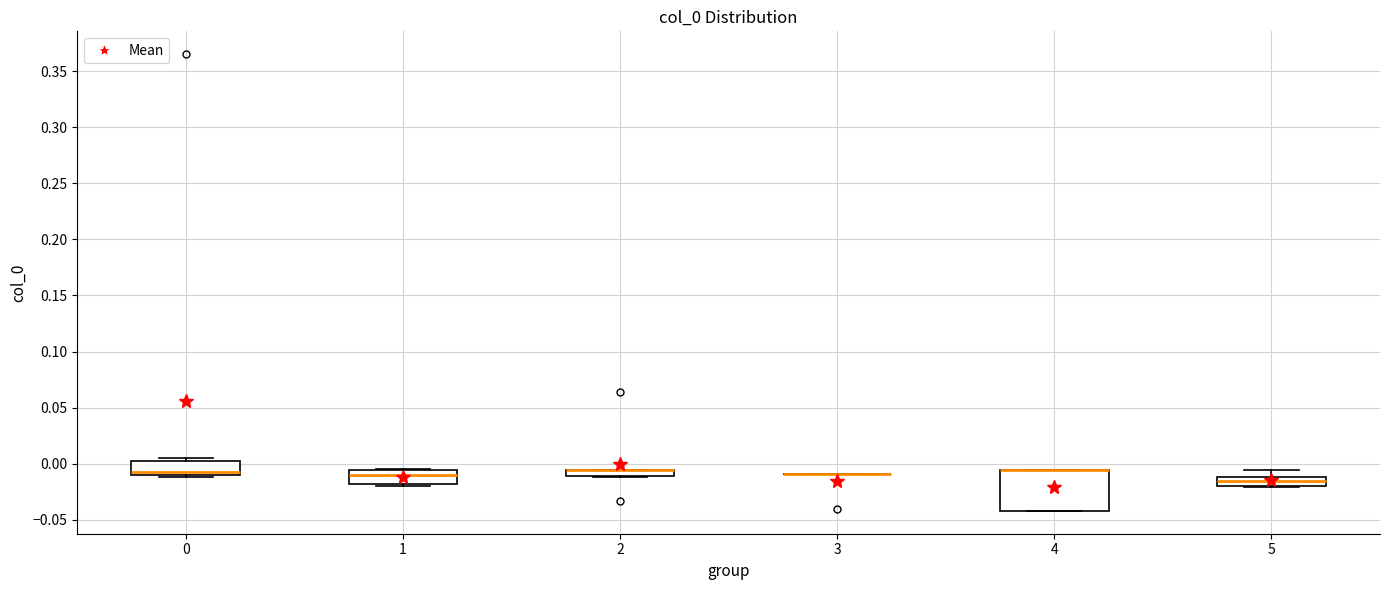

Which box is the tallest, from its lower edge to its upper edge?

4